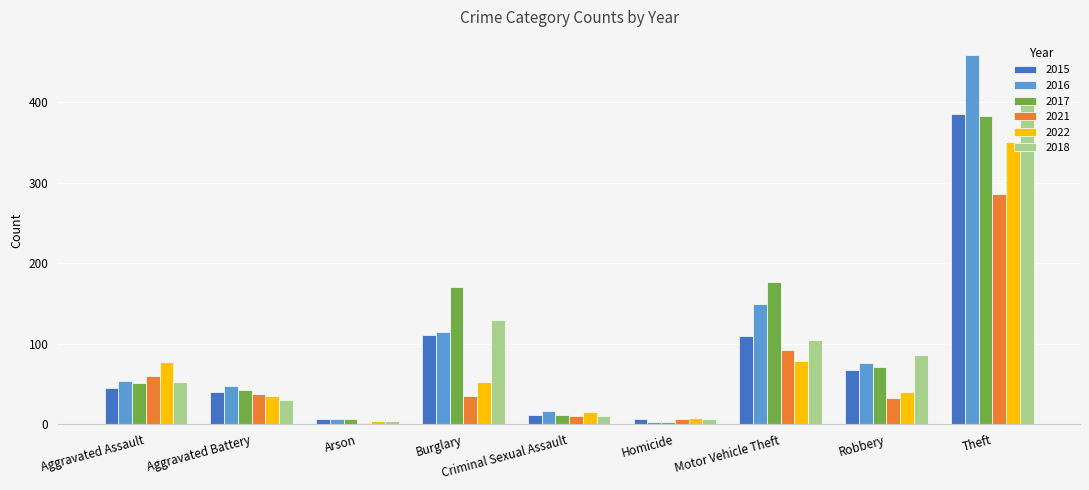

What is the difference between the 2022 values at Aggravated Battery and Homicide?

27